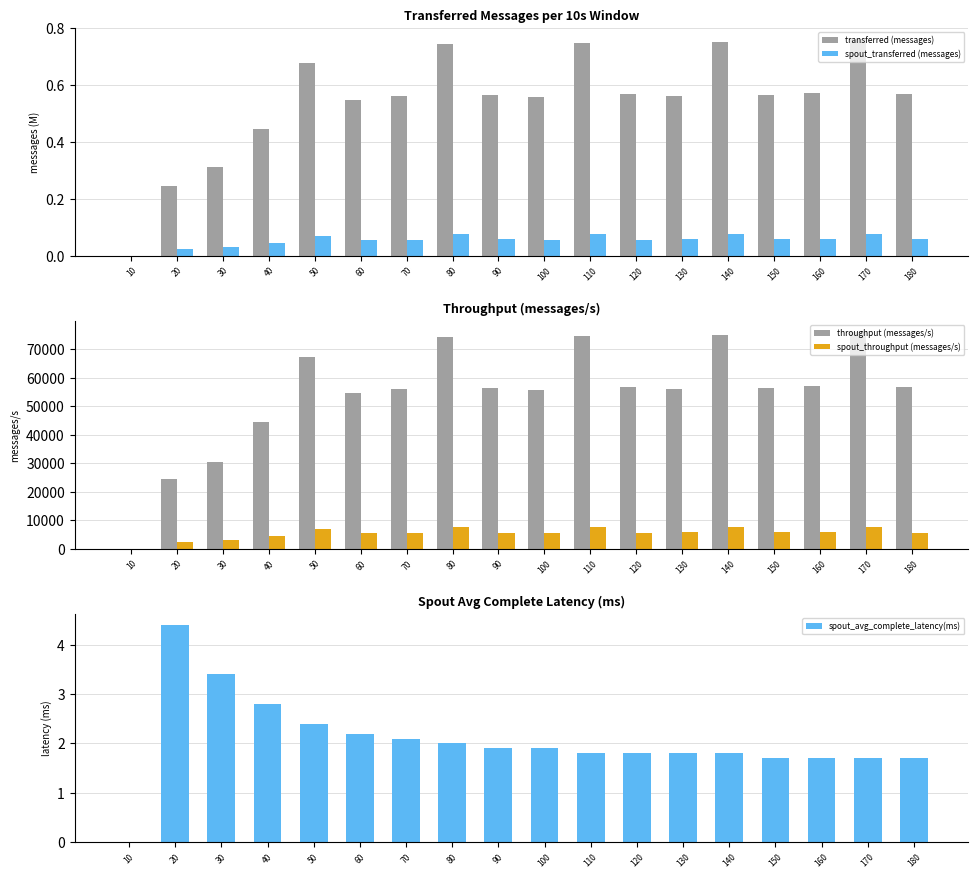

Reading left to right, list all the values displayed in this chart.

transferred (messages): 0.0	0.2	0.3	0.4	0.7	0.5	0.6	0.7	0.6	0.6	0.7	0.6	0.6	0.8	0.6	0.6	0.8	0.6
spout_transferred (messages): 0.0	0.0	0.0	0.0	0.1	0.1	0.1	0.1	0.1	0.1	0.1	0.1	0.1	0.1	0.1	0.1	0.1	0.1
throughput (messages/s): 0.0	24384.0	30614.0	44333.0	67435.0	54624.0	56019.0	74384.0	56249.0	55736.0	74753.0	56695.0	56134.0	74879.0	56533.0	57192.0	76052.0	56754.0
spout_throughput (messages/s): 0.0	2434.0	3198.0	4490.0	6879.0	5633.0	5566.0	7630.0	5748.0	5620.0	7713.0	5727.0	5837.0	7601.0	5824.0	5944.0	7745.0	5767.0
spout_avg_complete_latency(ms): 0.0	4.4	3.4	2.8	2.4	2.2	2.1	2.0	1.9	1.9	1.8	1.8	1.8	1.8	1.7	1.7	1.7	1.7